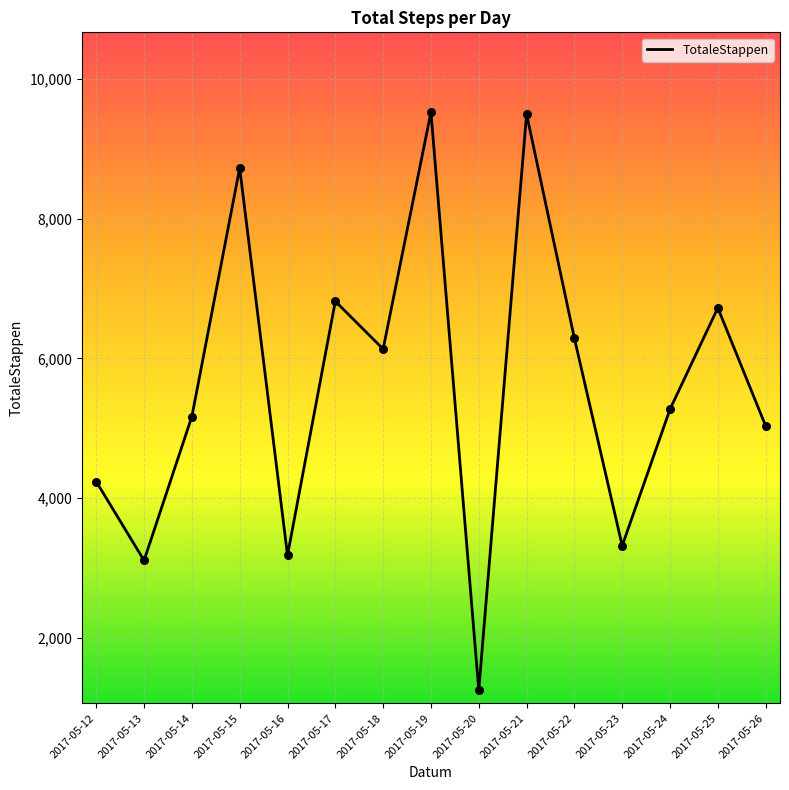

Between 2017-05-22 and 2017-05-13, which is larger?

2017-05-22